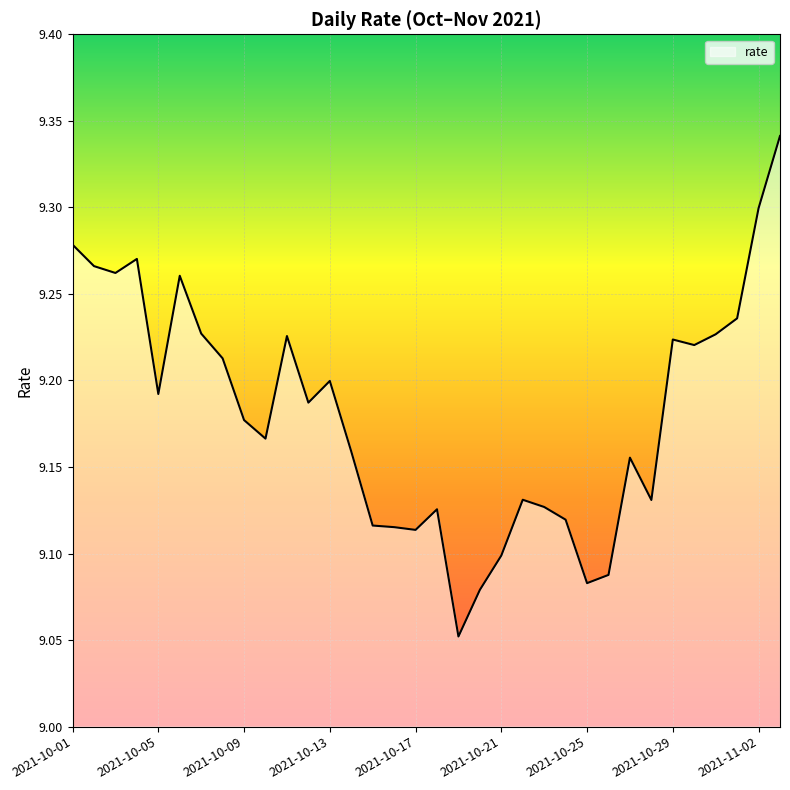

What is the difference between the second highest and second lowest values?

0.2